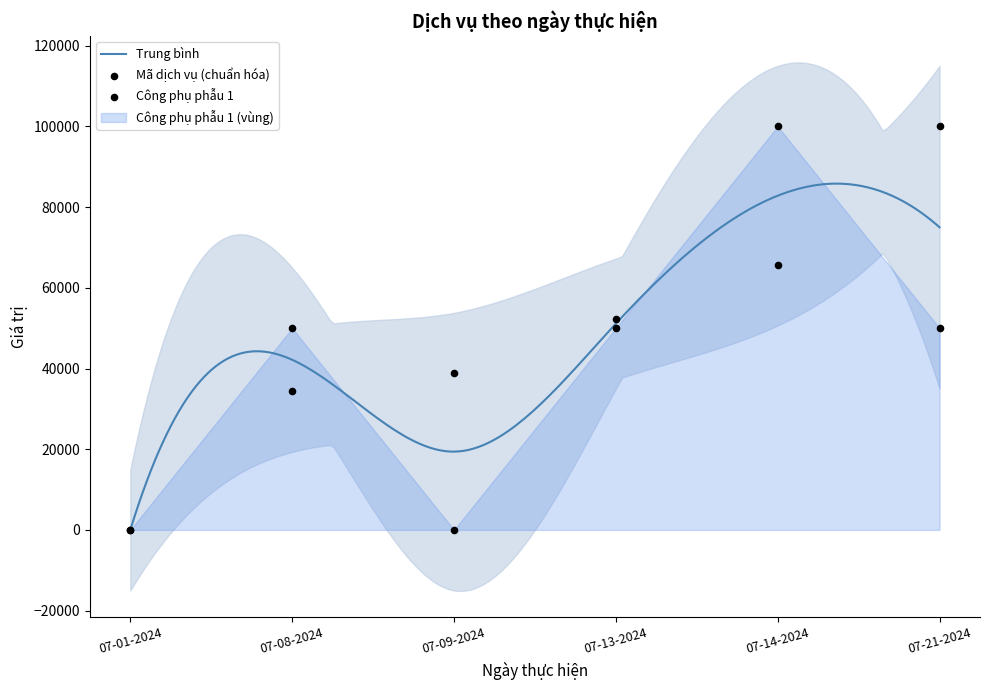

Which series has the largest total across all categories?

Mã dịch vụ